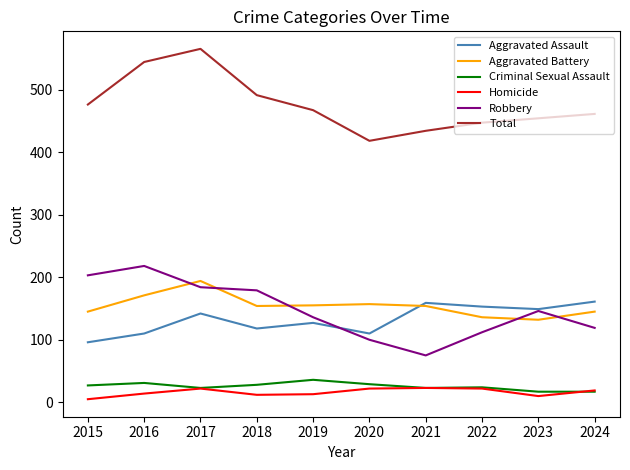

What is the sum of all Aggravated Battery values?

1543